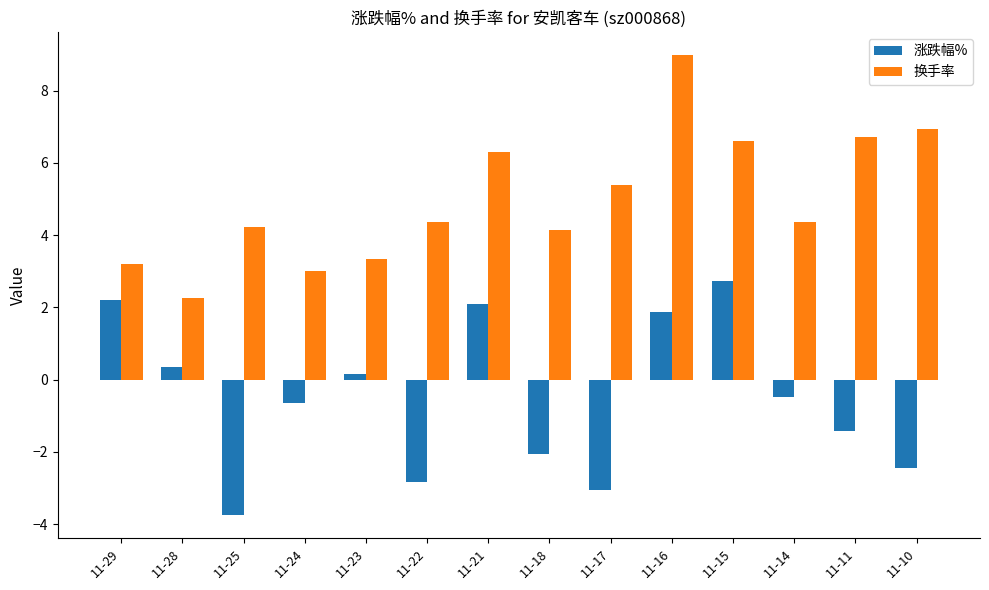

What is the difference between the second highest and minimum values in the 换手率 series?

4.7